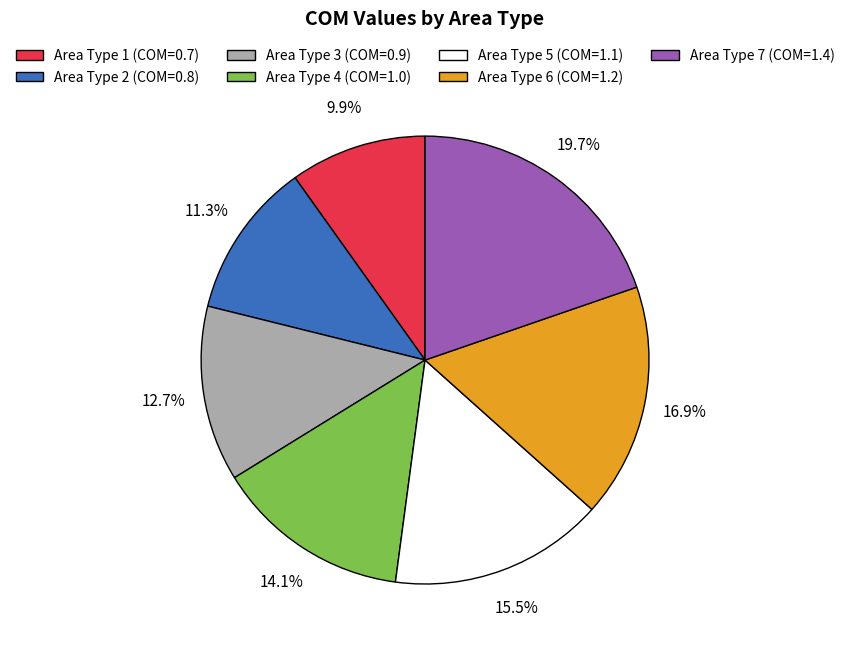

Does any single category account for the majority?

No